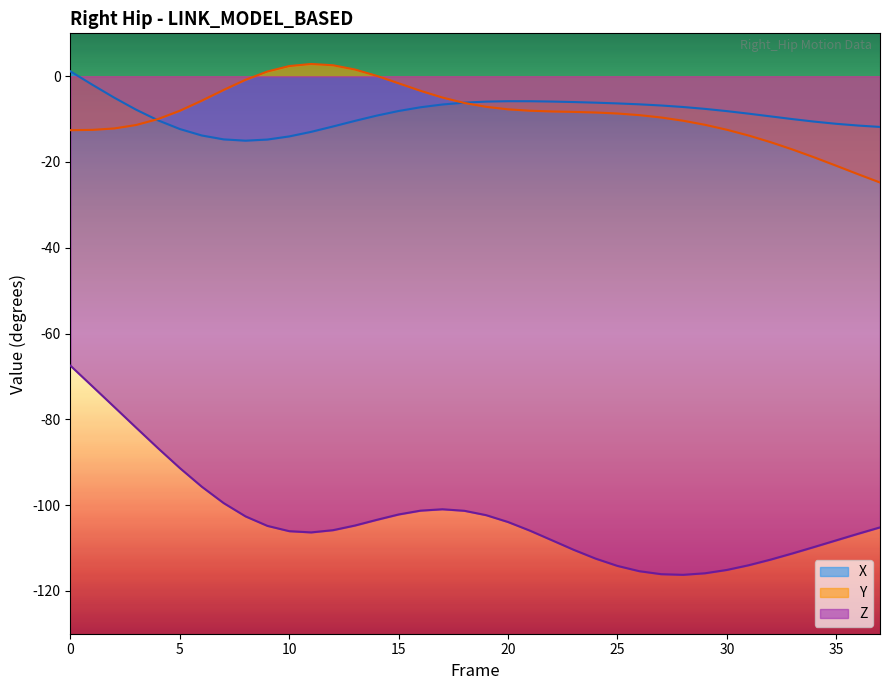

What is the total value across all series at 24?

-127.1